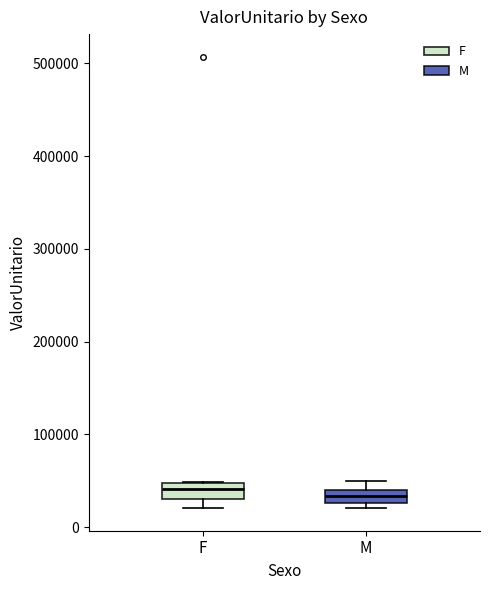

Where does the median line of the box for F sit on the y-axis? The values are not printed on the chart, so give them approximately, as read against the axis.

40000